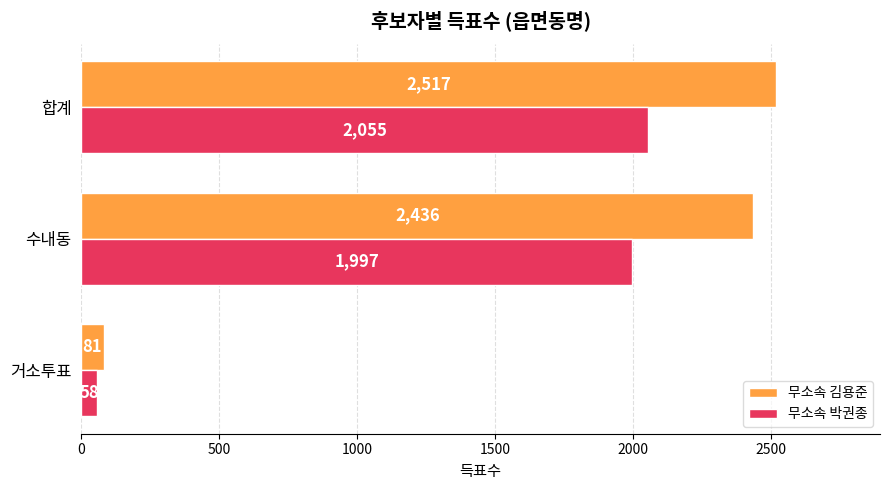

What is the spread (max minus min) of values at 합계?

462